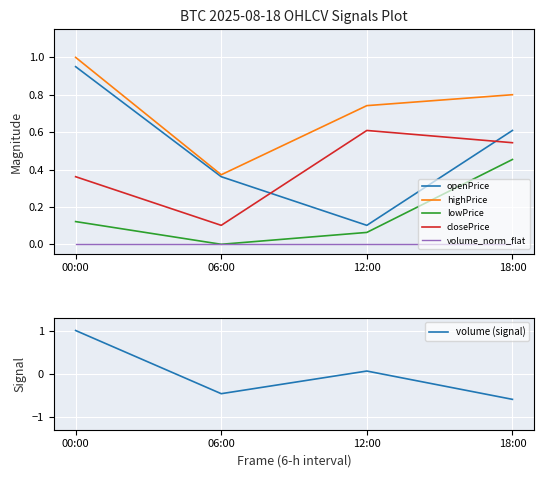

What is the total value across all series at 12:00?

1.6